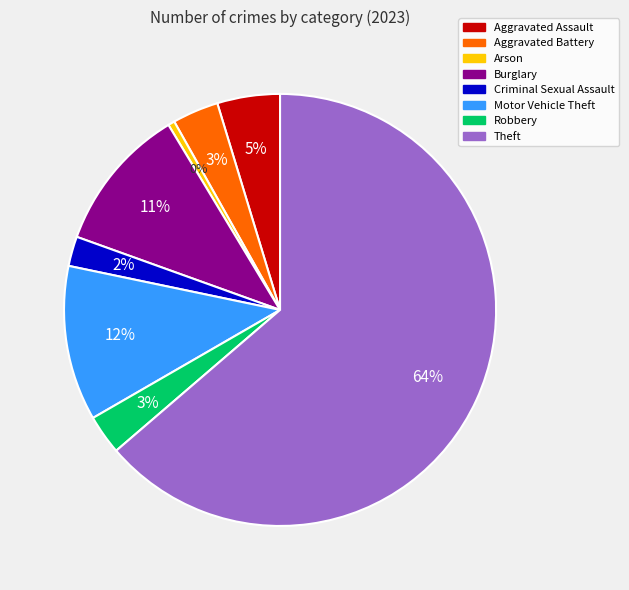

Which slice represents more than half of the pie?

Theft